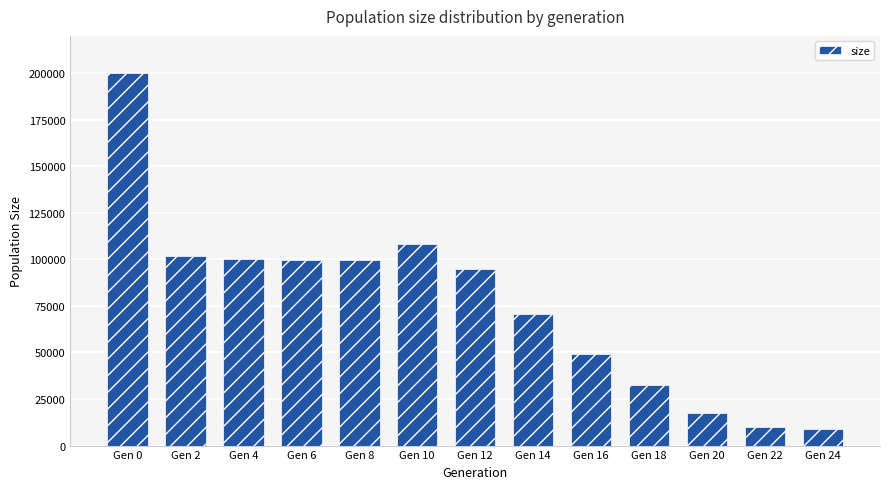

The value at Gen 16 is 29570. True or false?

False